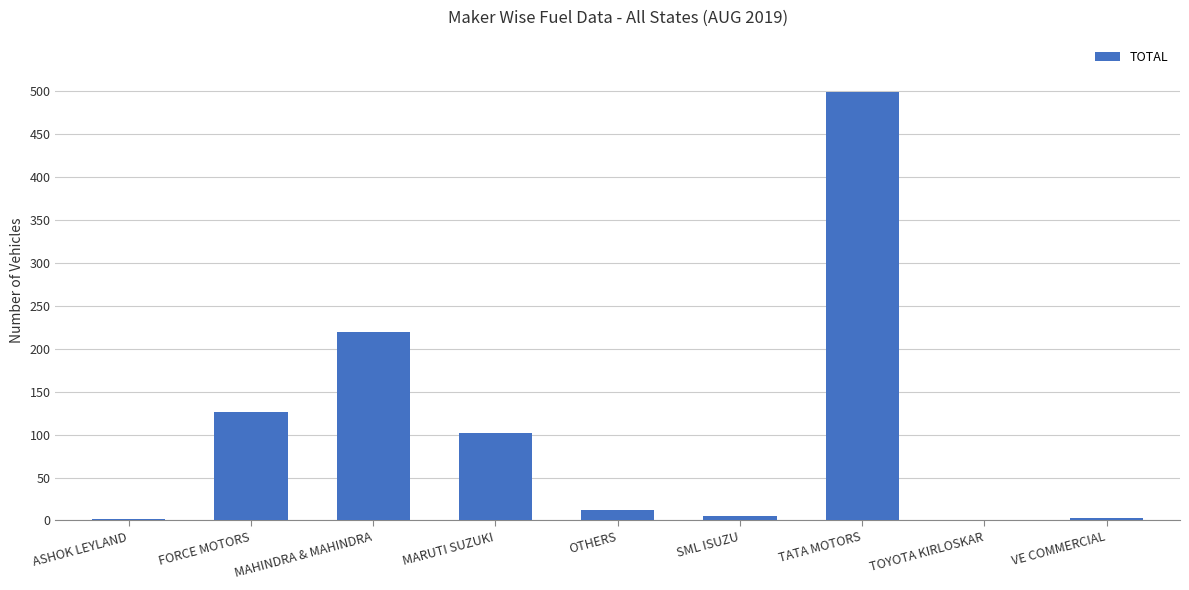

What is the change in value from ASHOK LEYLAND to MAHINDRA & MAHINDRA?

+217